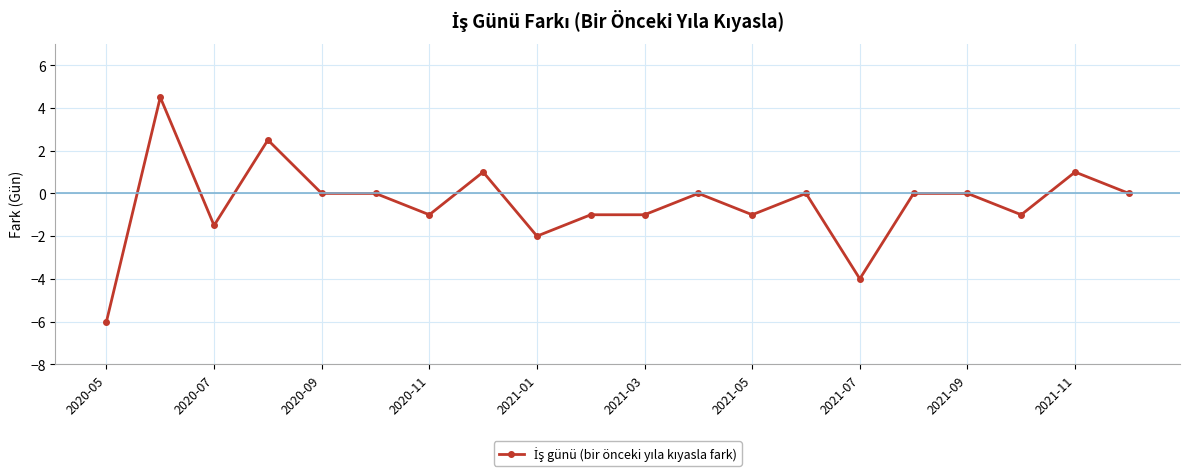

What is the sum of all values?

-9.5